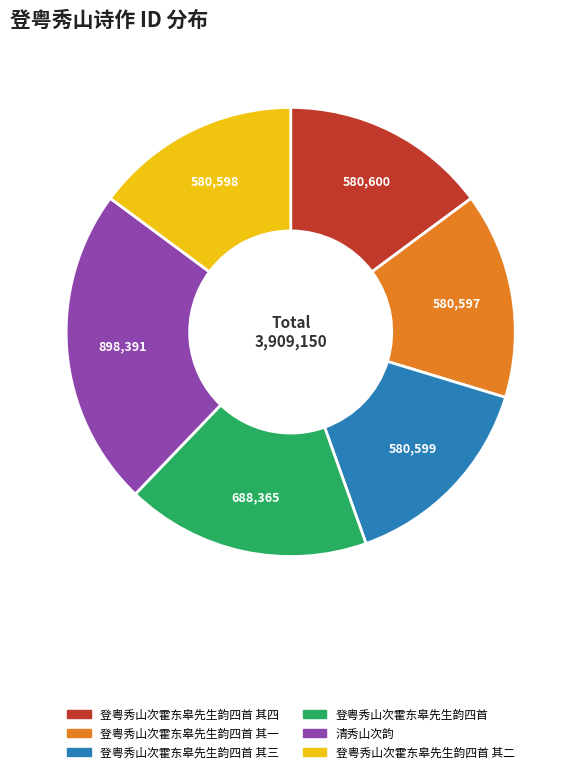

Is there a majority slice in this chart?

No